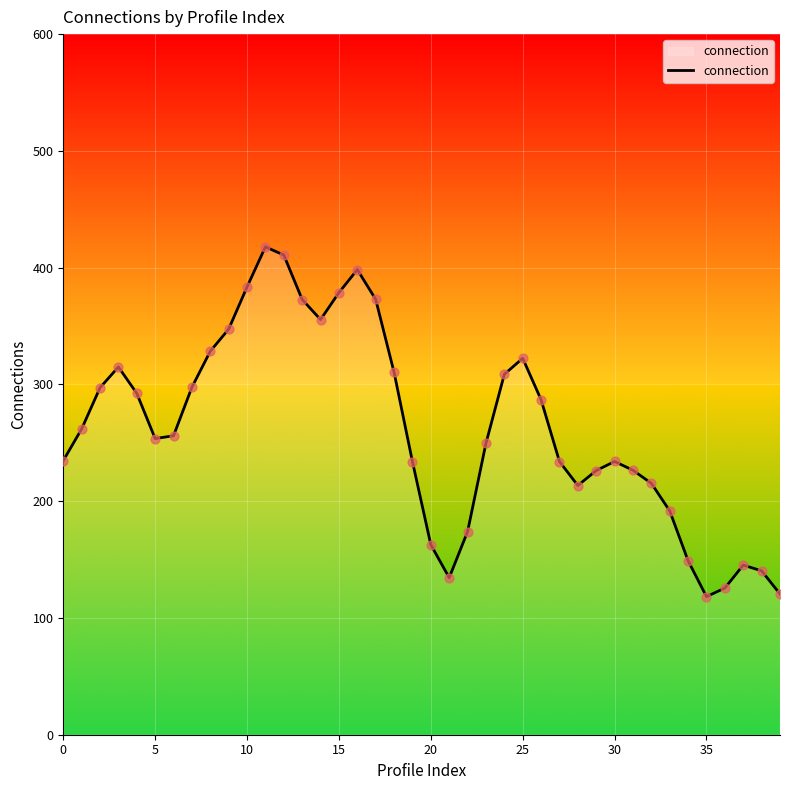

What is the greatest value displayed?

417.8